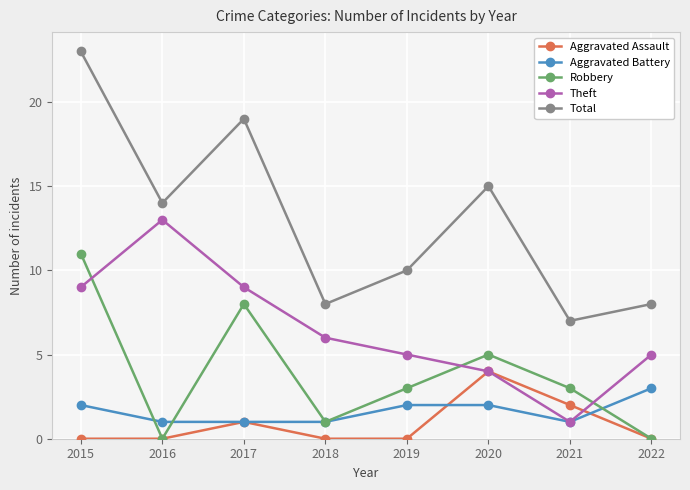

Reading left to right, extract all data points from this chart.

Aggravated Assault: 0	0	1	0	0	4	2	0
Aggravated Battery: 2	1	1	1	2	2	1	3
Robbery: 11	0	8	1	3	5	3	0
Theft: 9	13	9	6	5	4	1	5
Total: 23	14	19	8	10	15	7	8